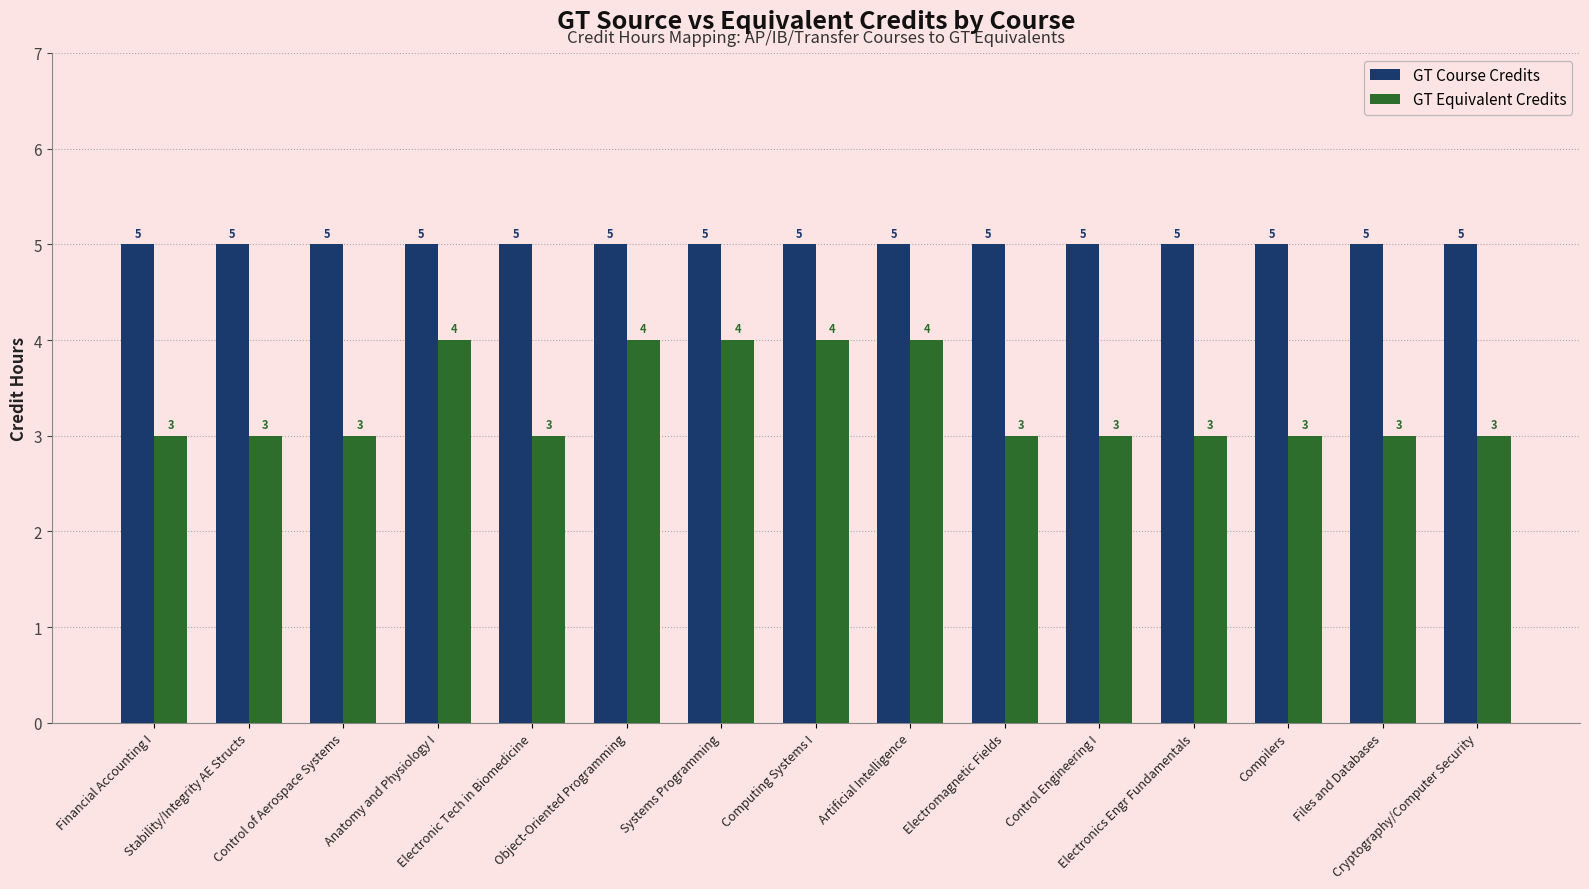

How many bars are there in total?

30